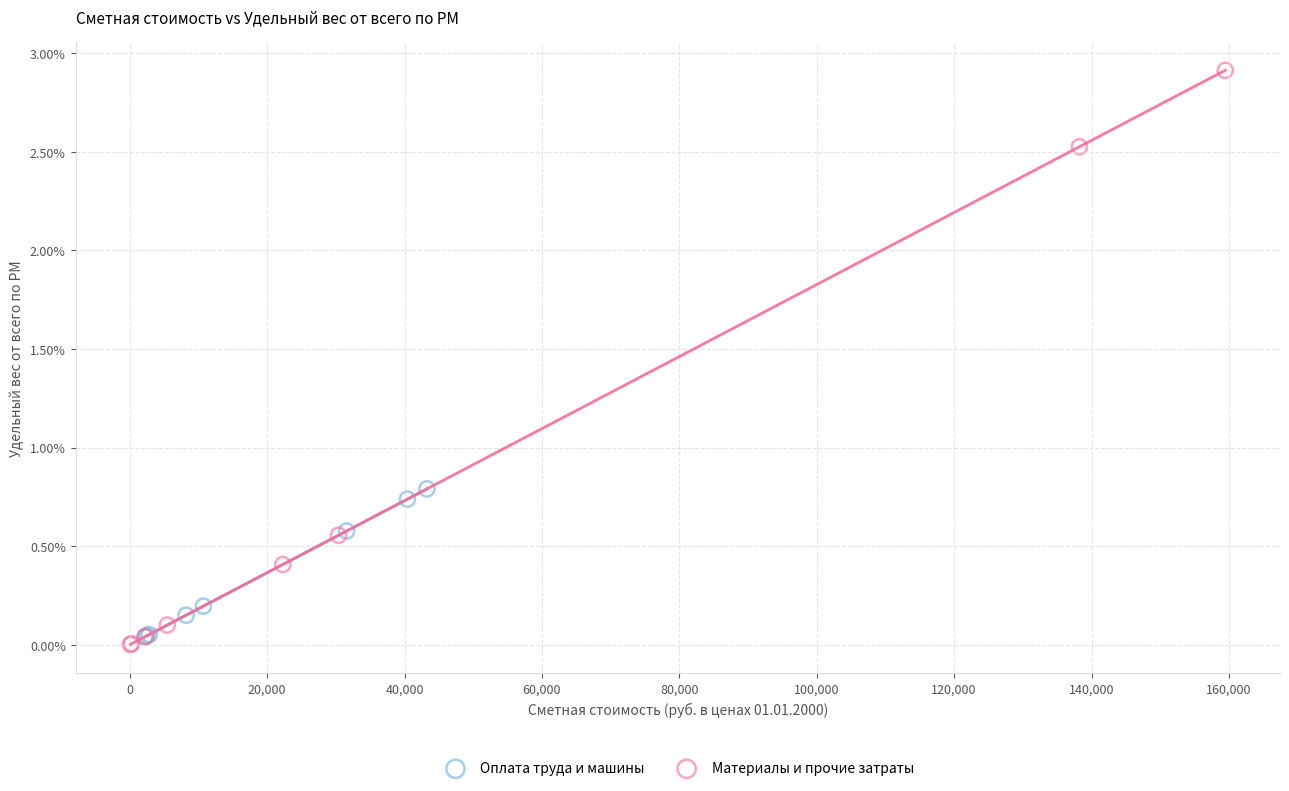

Which series has the widest spread of Y values?

Материалы и прочие затраты